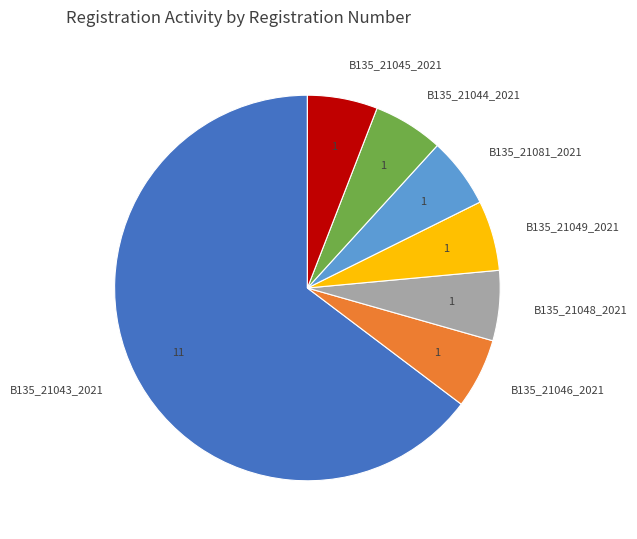

Is B135_21043_2021 the majority of the pie?

Yes